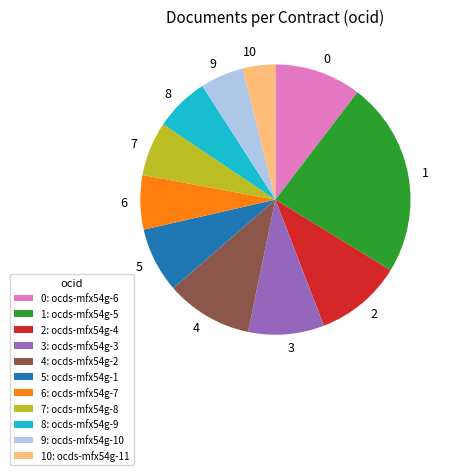

Is the sum of 0 and 6 greater than half?

No